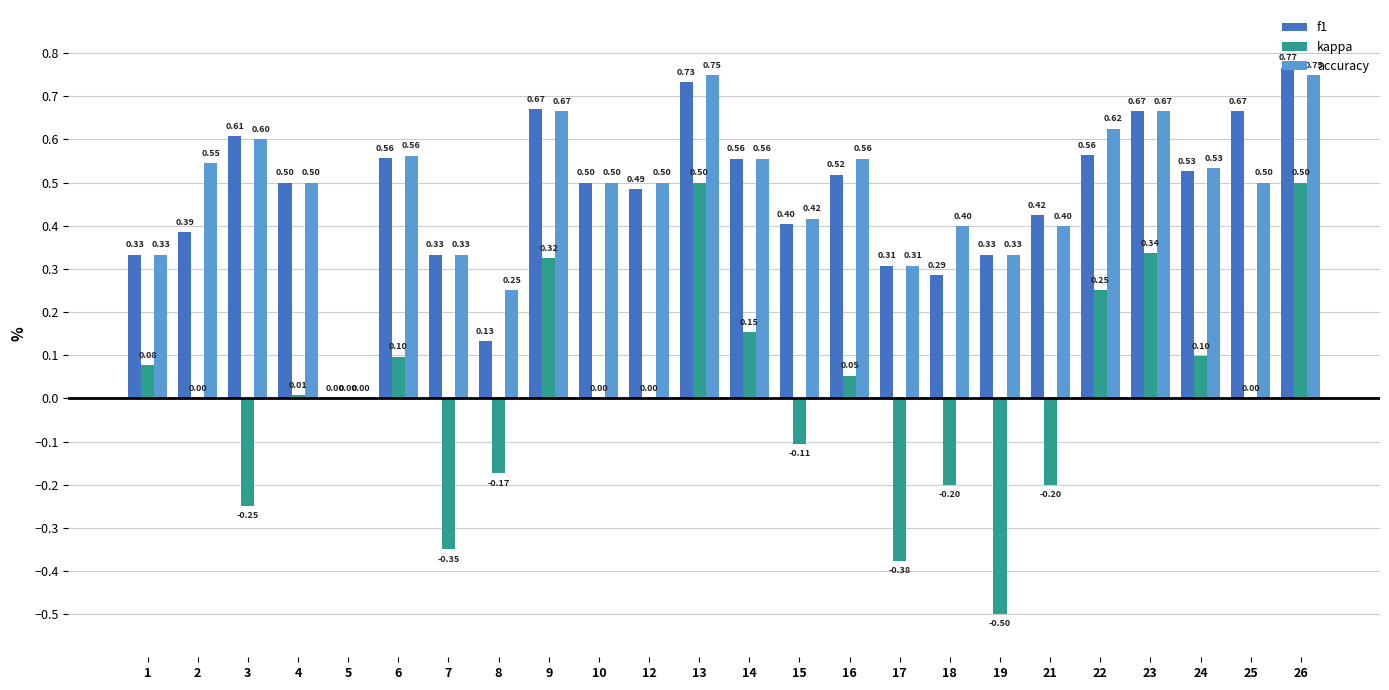

Which series changed the most between 7 and 14?

kappa